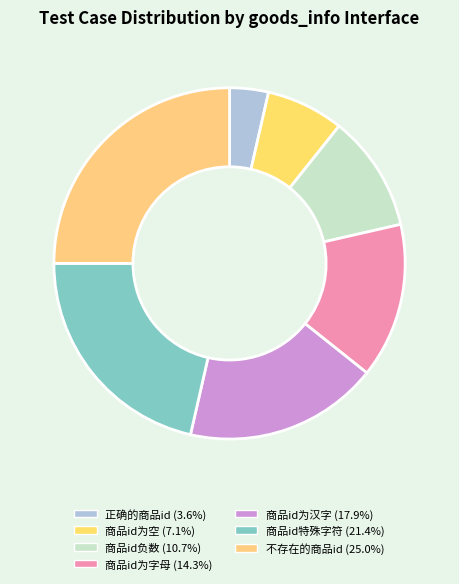

What is the largest slice in the pie chart?

不存在的商品id